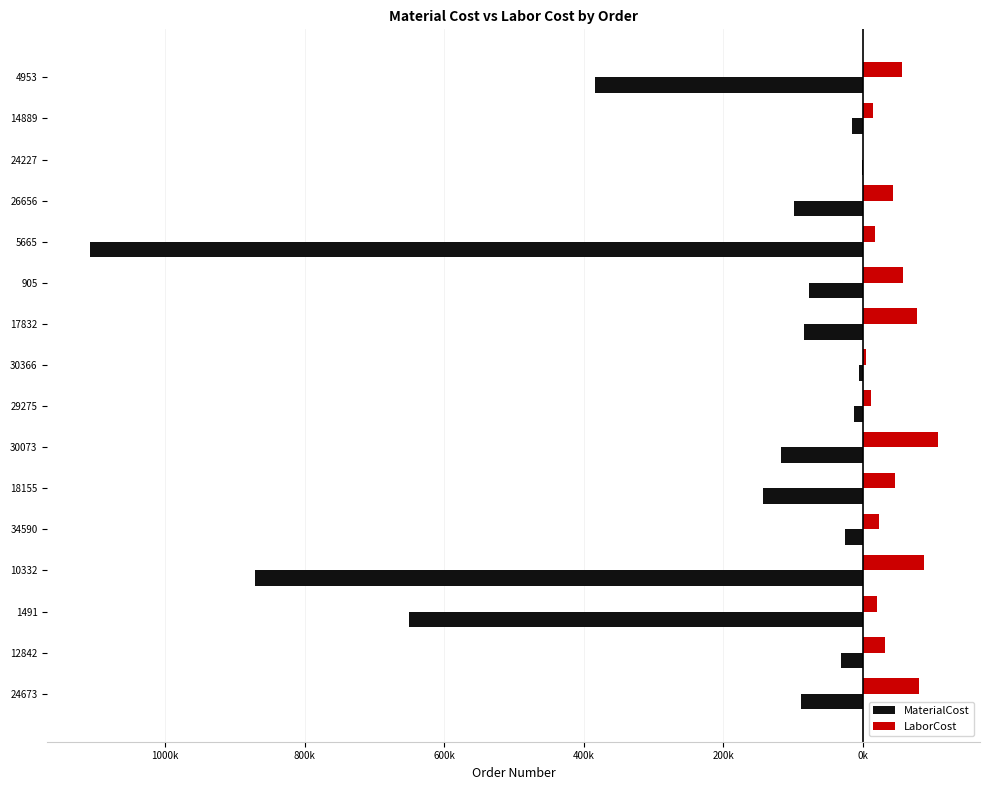

What are all the series names shown in the legend?

MaterialCost, LaborCost